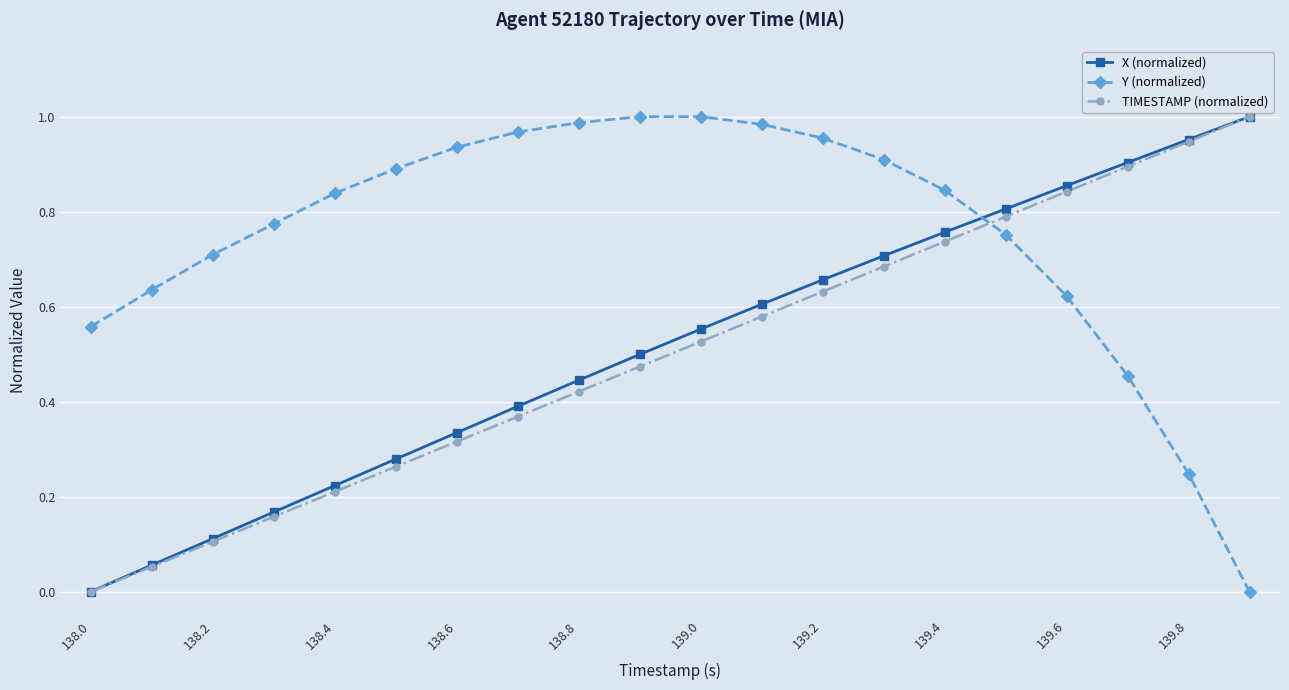

Which series ends up on top after the final intersection of Y (normalized) and TIMESTAMP (normalized)?

TIMESTAMP (normalized)